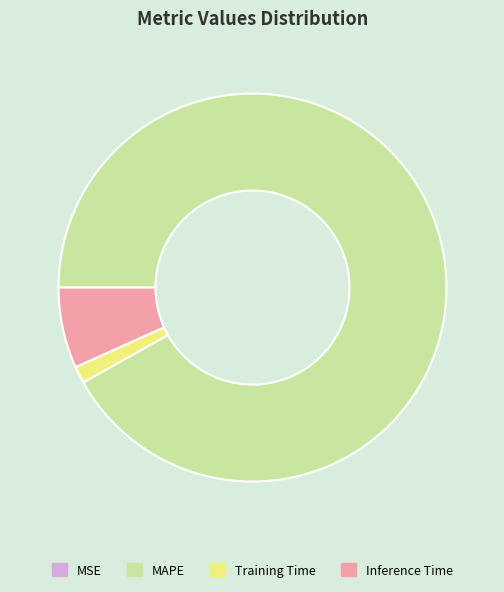

Is there a majority slice in this chart?

Yes